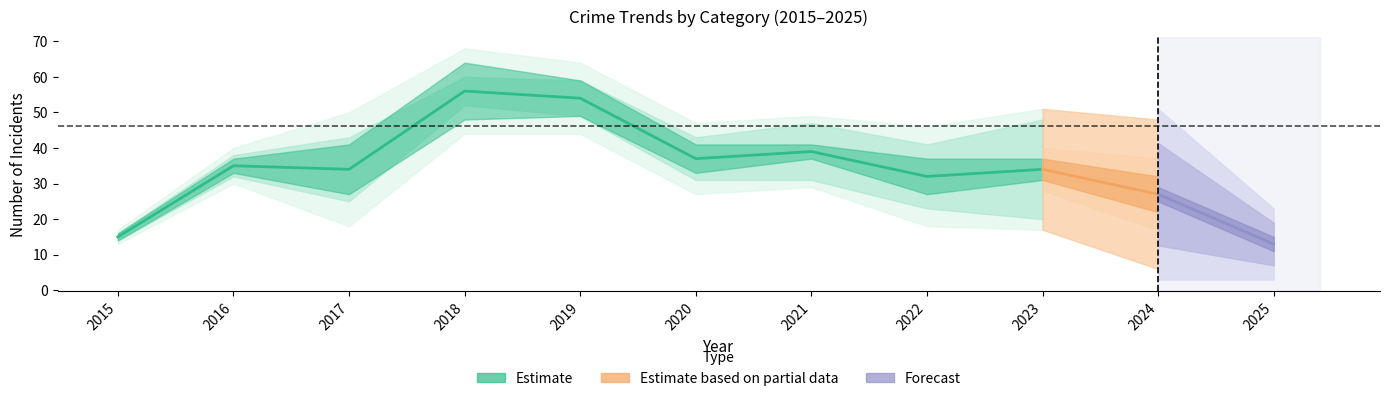

True or false: Robbery has more than 1 interior local peaks.

True